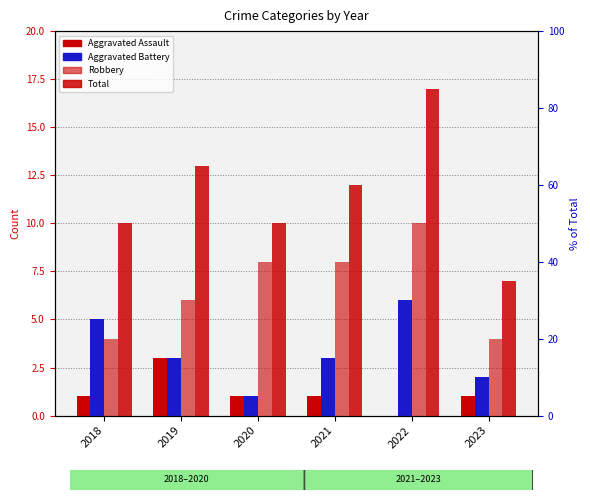

Which label corresponds to the smallest value in the chart?

2022